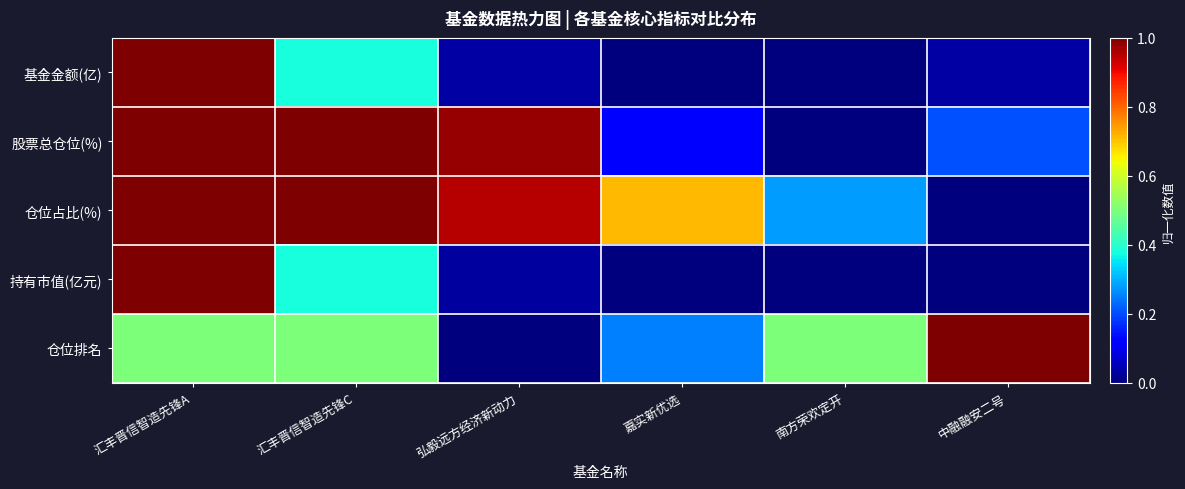

Which series has the largest range (max minus min)?

基金金额(亿)